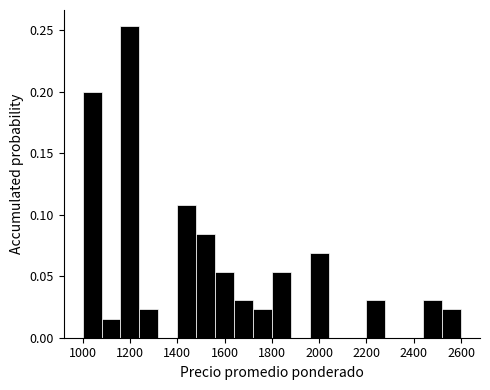

Reading left to right, transcribe this chart: for each bar, give the range it covers on the x-axis and its height. The values are not printed on the chart, so give them approximately, as read against the axis.

1000 to 1080: 0.200
1080 to 1160: 0.015
1160 to 1240: 0.255
1240 to 1320: 0.025
1320 to 1400: 0
1400 to 1480: 0.110
1480 to 1560: 0.085
1560 to 1640: 0.055
1640 to 1720: 0.030
1720 to 1800: 0.025
1800 to 1880: 0.055
1880 to 1960: 0
1960 to 2040: 0.070
2040 to 2120: 0
2120 to 2200: 0
2200 to 2280: 0.030
2280 to 2360: 0
2360 to 2440: 0
2440 to 2520: 0.030
2520 to 2600: 0.025